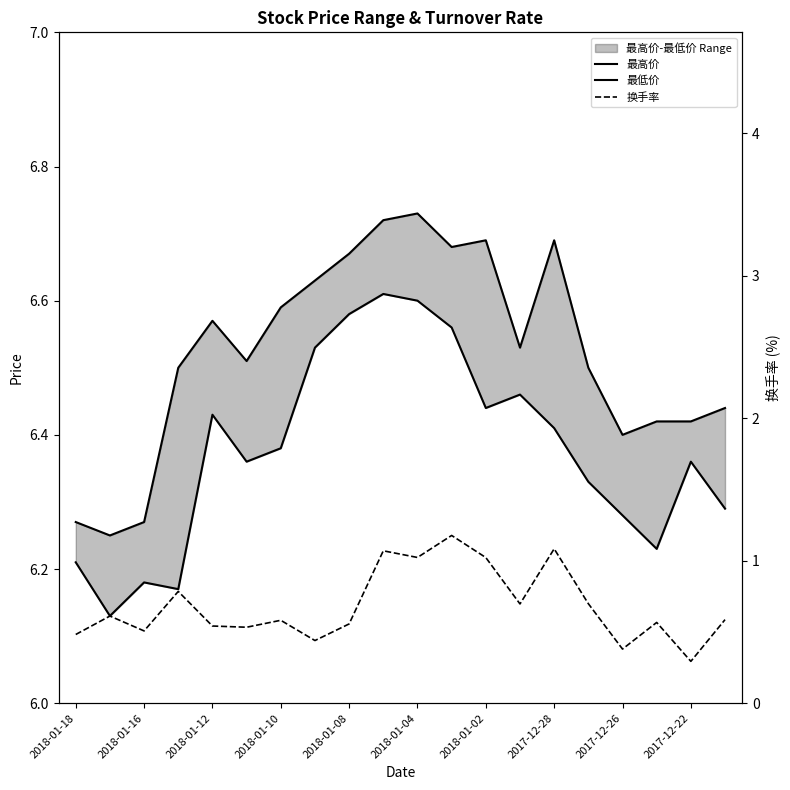

At which label does 最低价 reach its minimum?

2018-01-16